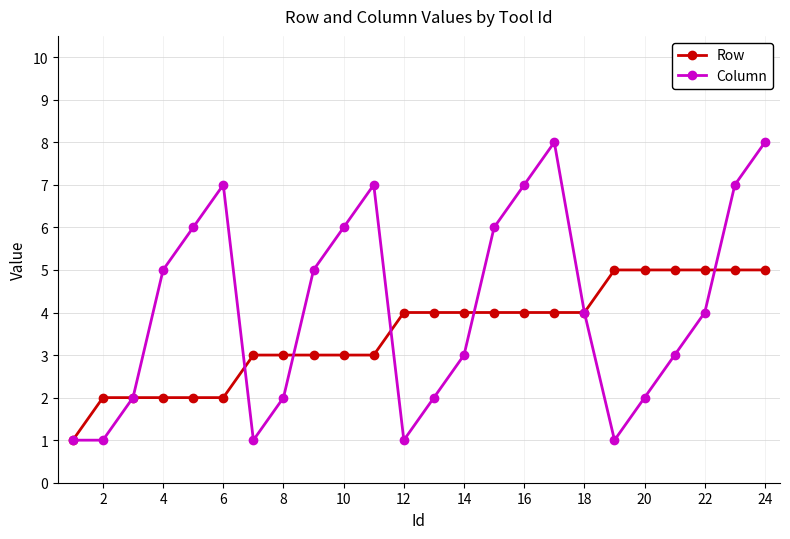

What is the value of the Row point at the 12th from the left?

4